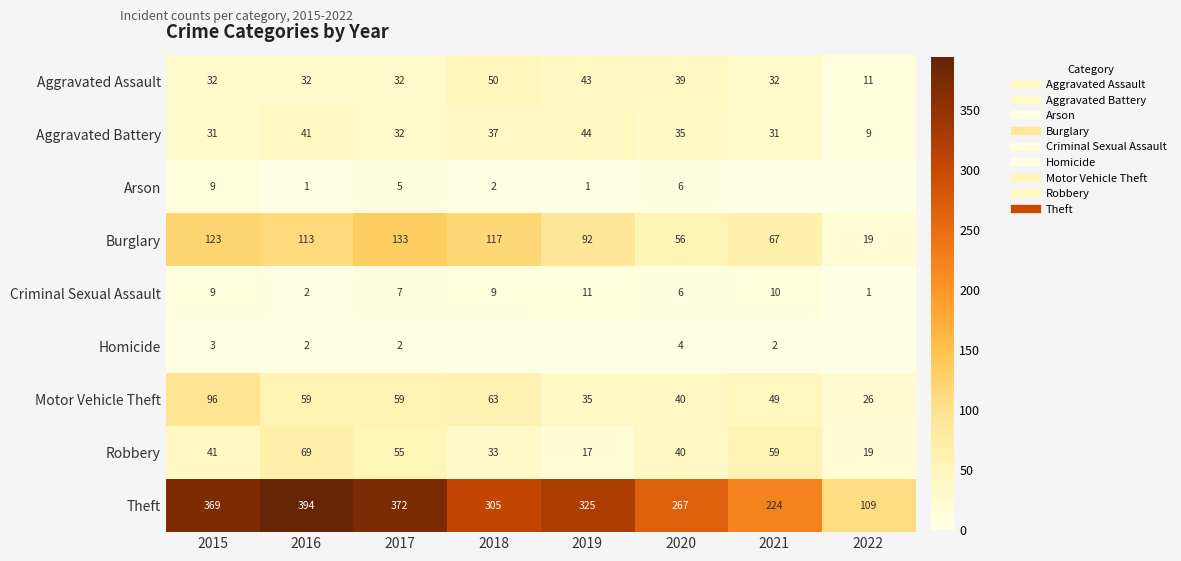

What is the spread (max minus min) of values at 2021?

224